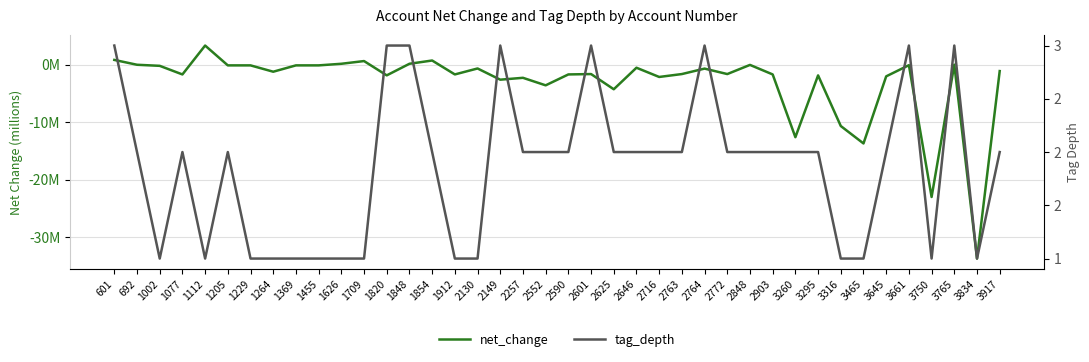

Which series has the largest range (max minus min)?

net_change